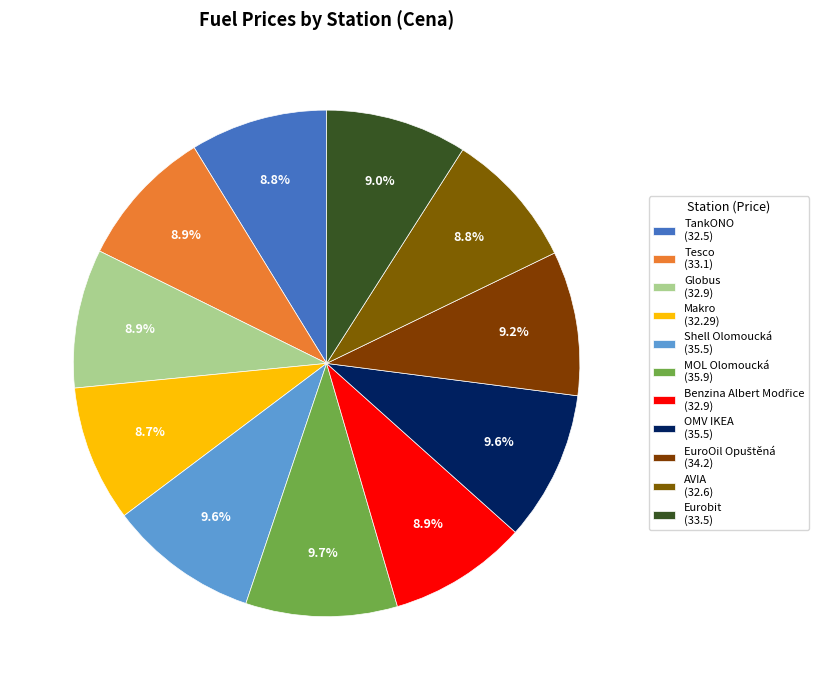

How many segments does this pie chart have?

11